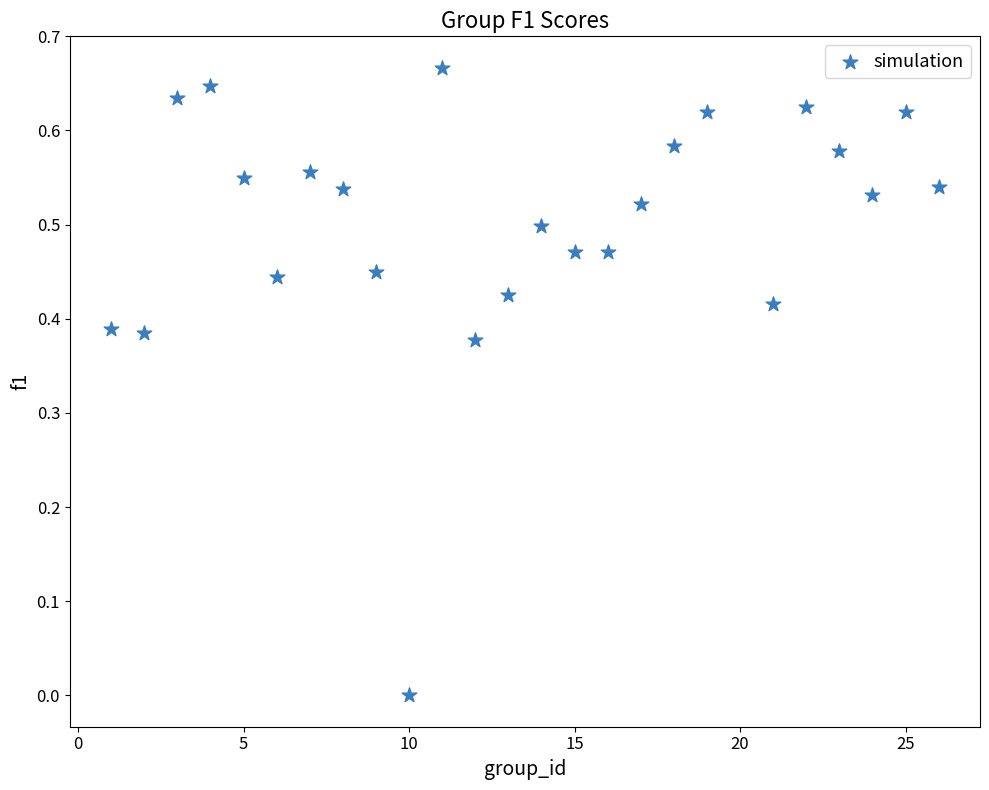

What is the range of X values (max minus min)?

25.0